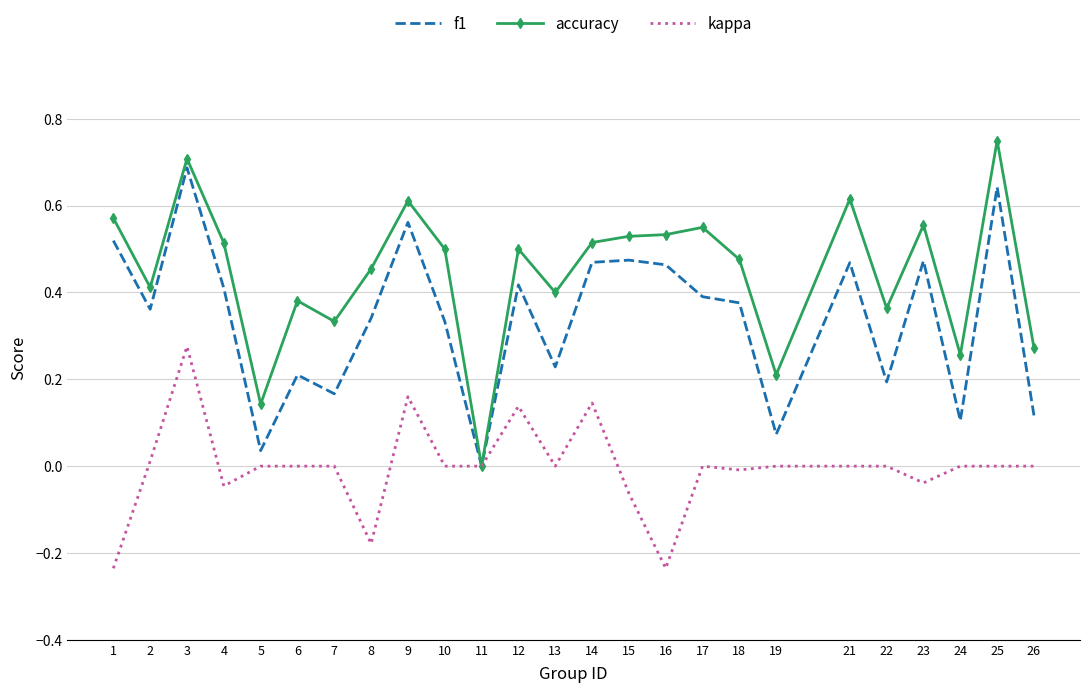

Rank the series at 21 from highest to lowest value.

accuracy, f1, kappa